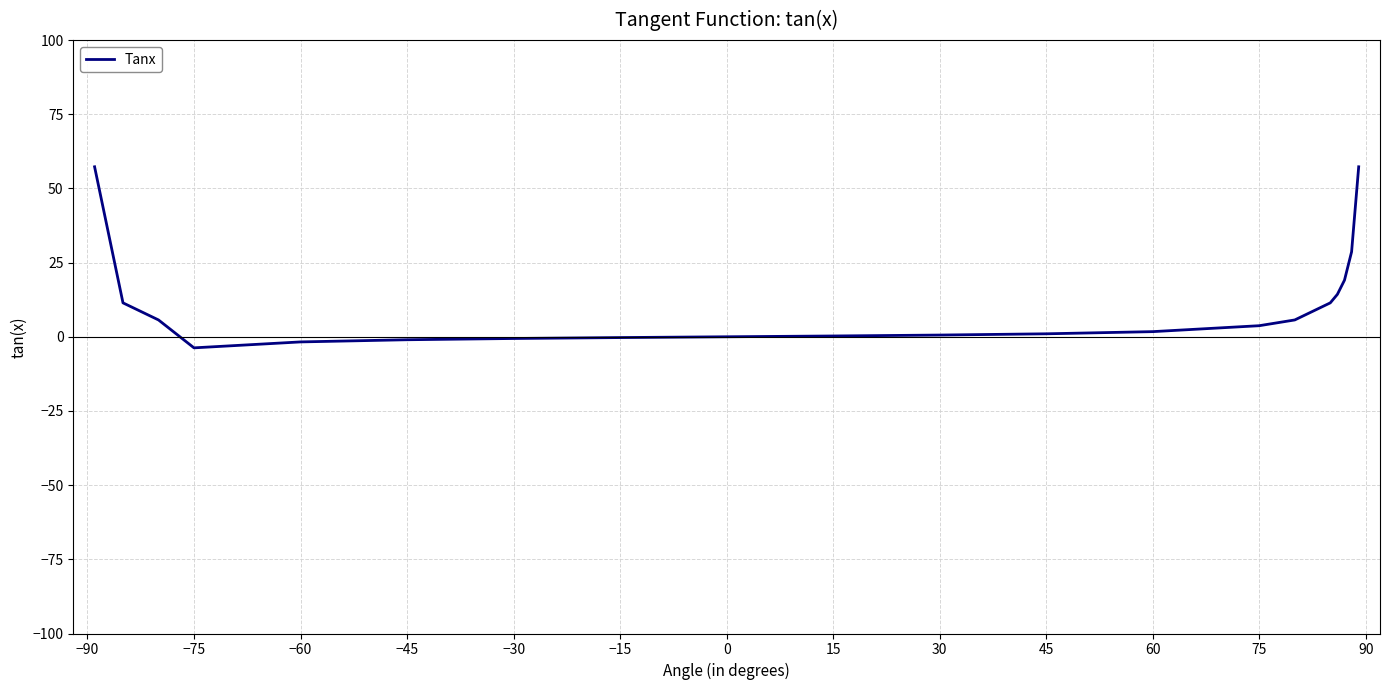

What is the maximum value shown in the chart?

57.3